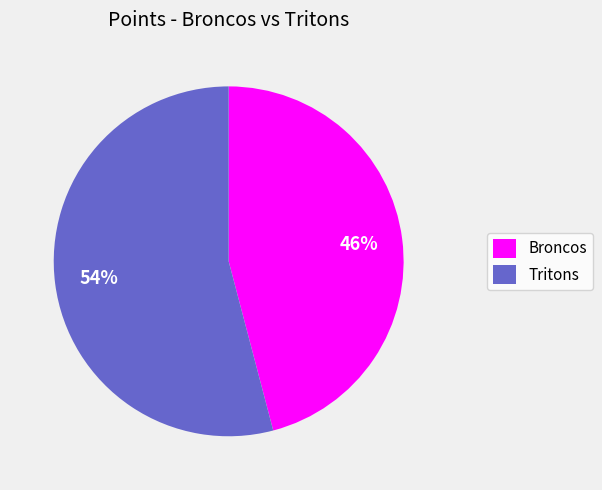

Do Tritons and Broncos together represent more than half of the pie?

Yes